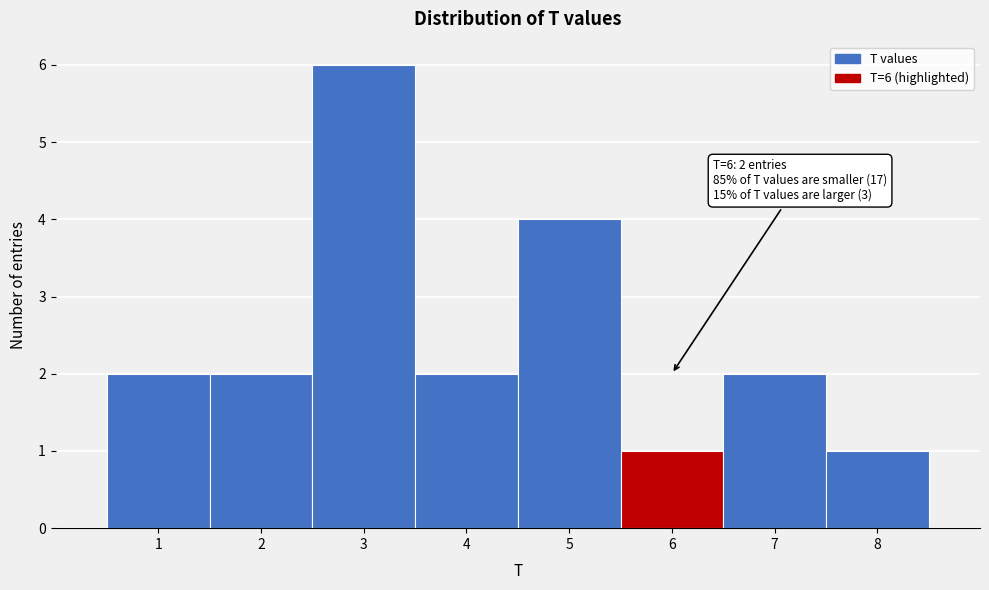

Which range on the x-axis has the tallest bar?

2.5 to 3.5